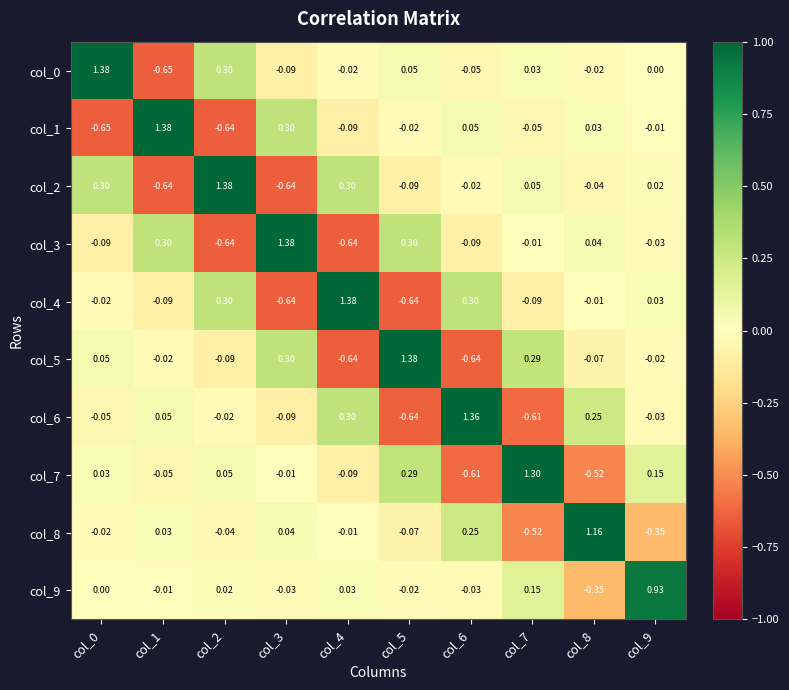

What is the total value across all series at col_1?

0.3